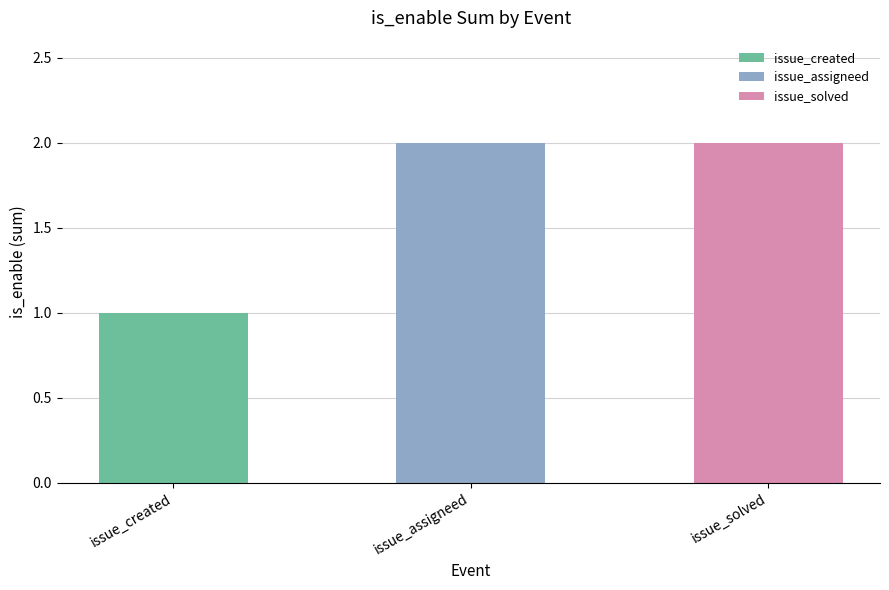

Is it true that the value at issue_solved is 1?

False